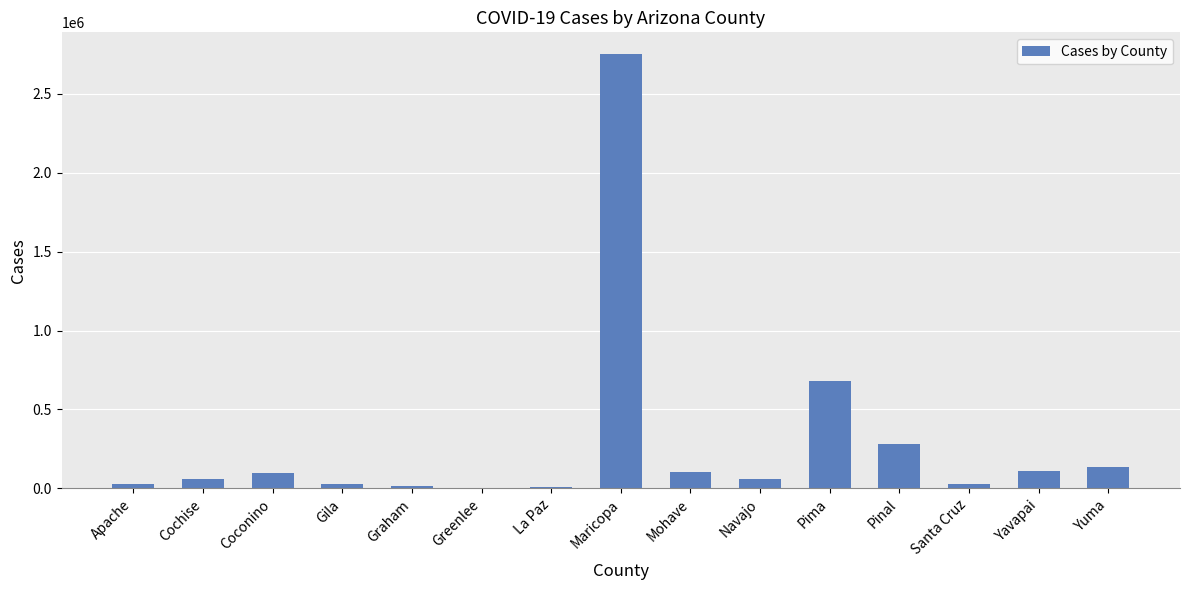

How many distinct data groups are displayed?

1